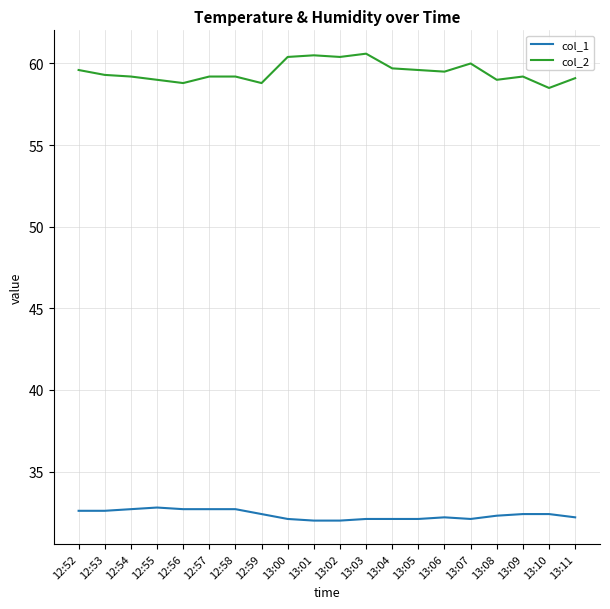

At 13:04, list the series in order from largest to smallest.

col_2, col_1